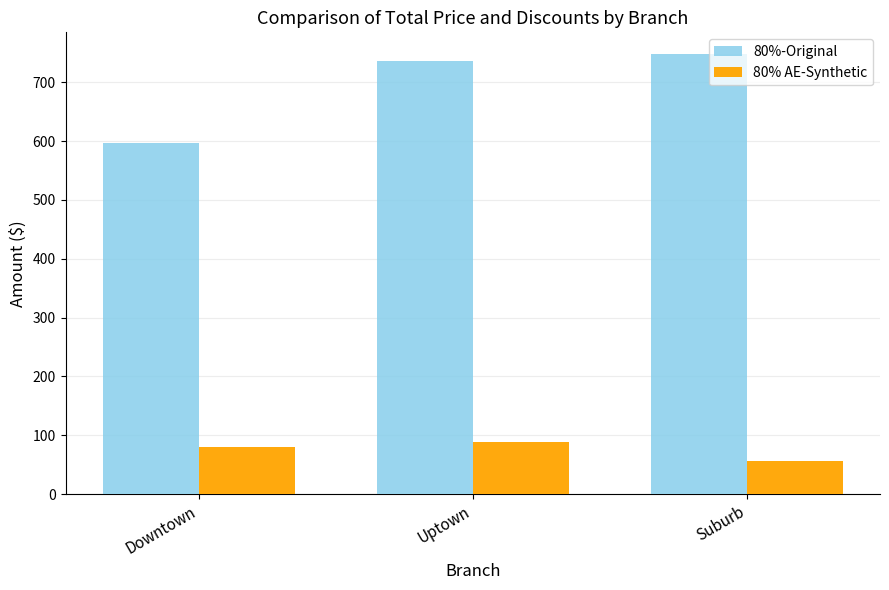

At which label is 80% AE-Synthetic closest to 72?

Downtown